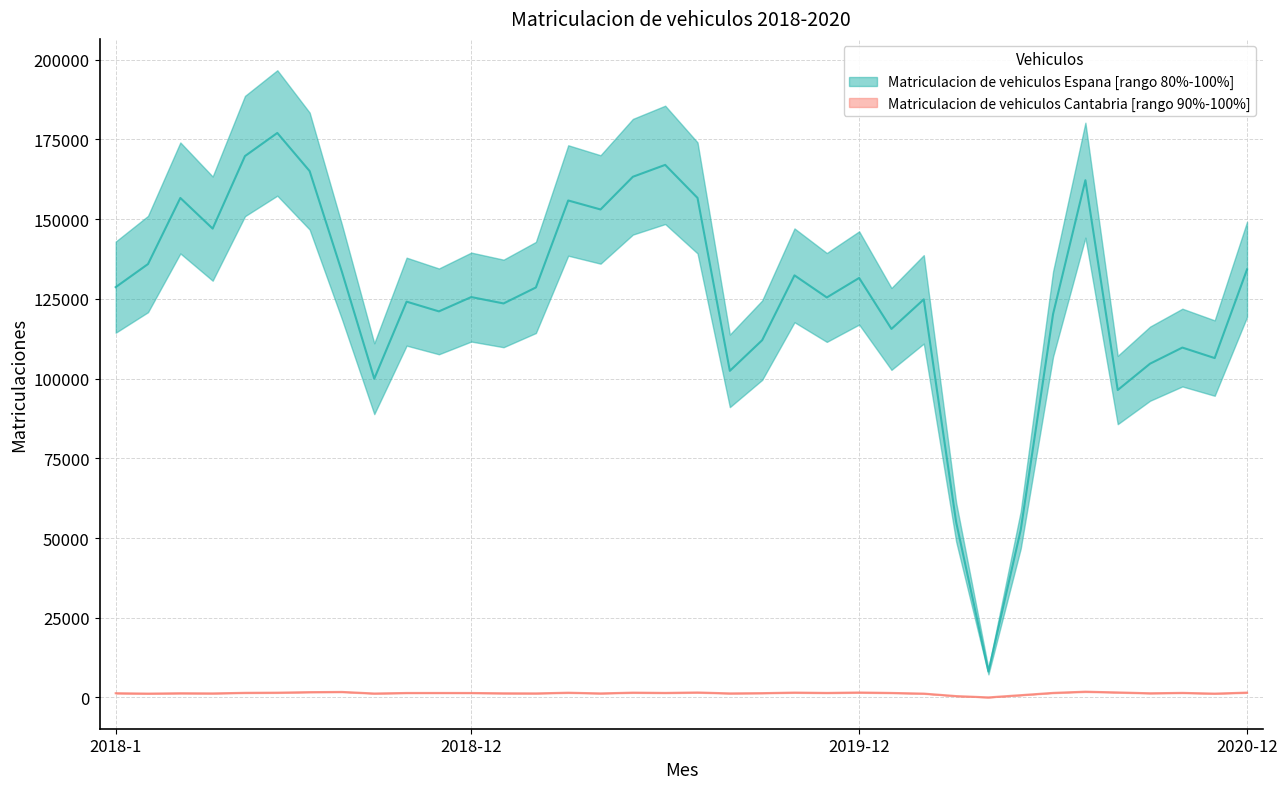

The Matriculacion de vehiculos Espana series shows 153042.3 at 2019-4. True or false?

True